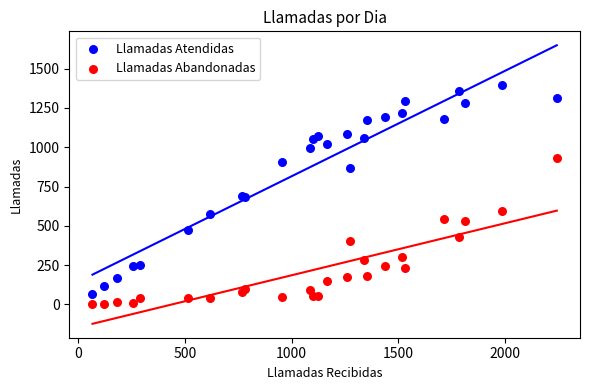

Which series reaches the maximum Y coordinate?

Llamadas Atendidas